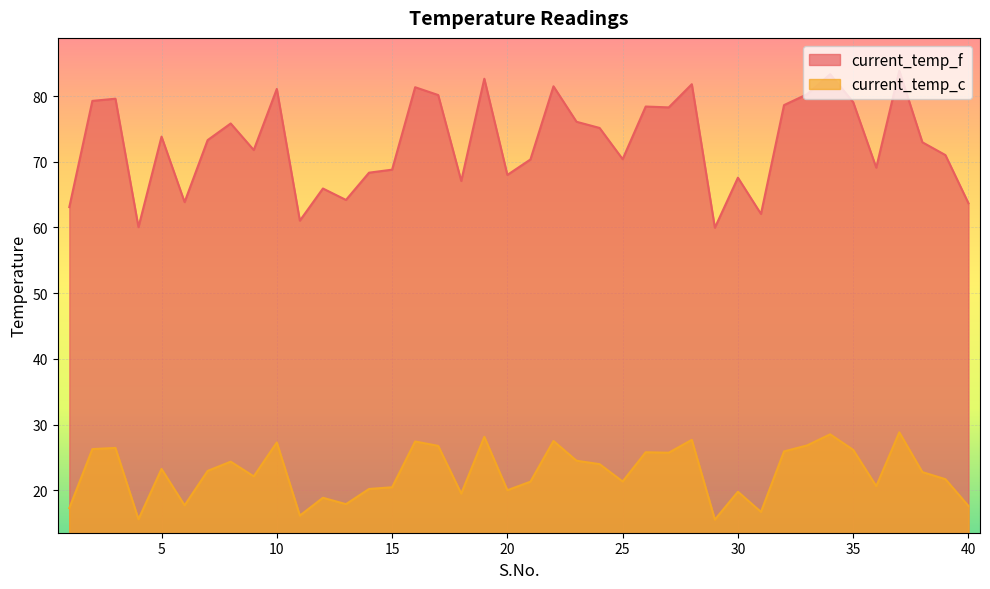

Between 27 and 32, which is larger?

32